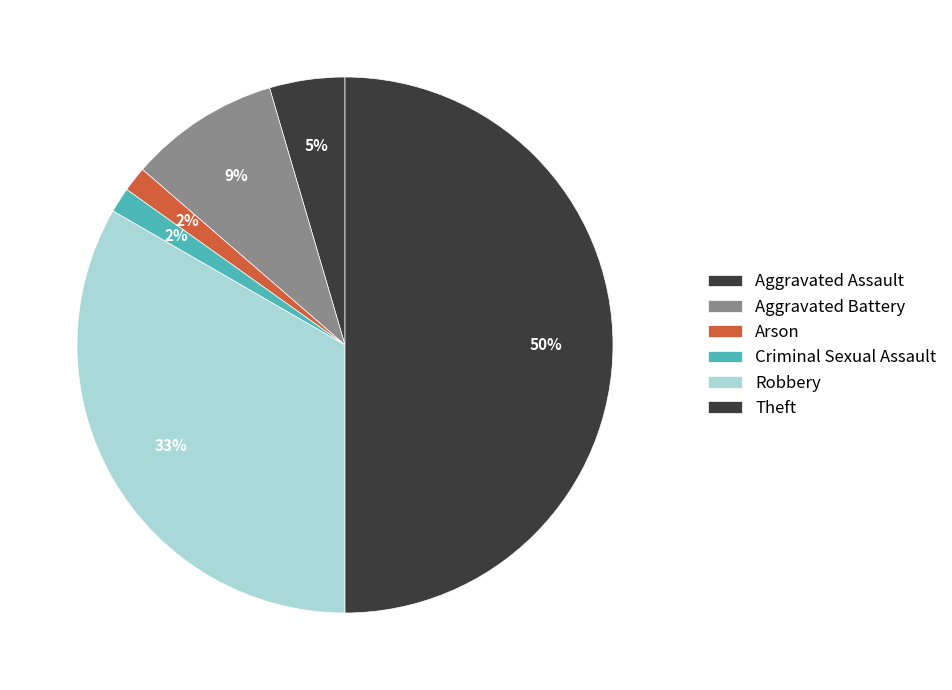

How many segments does this pie chart have?

6